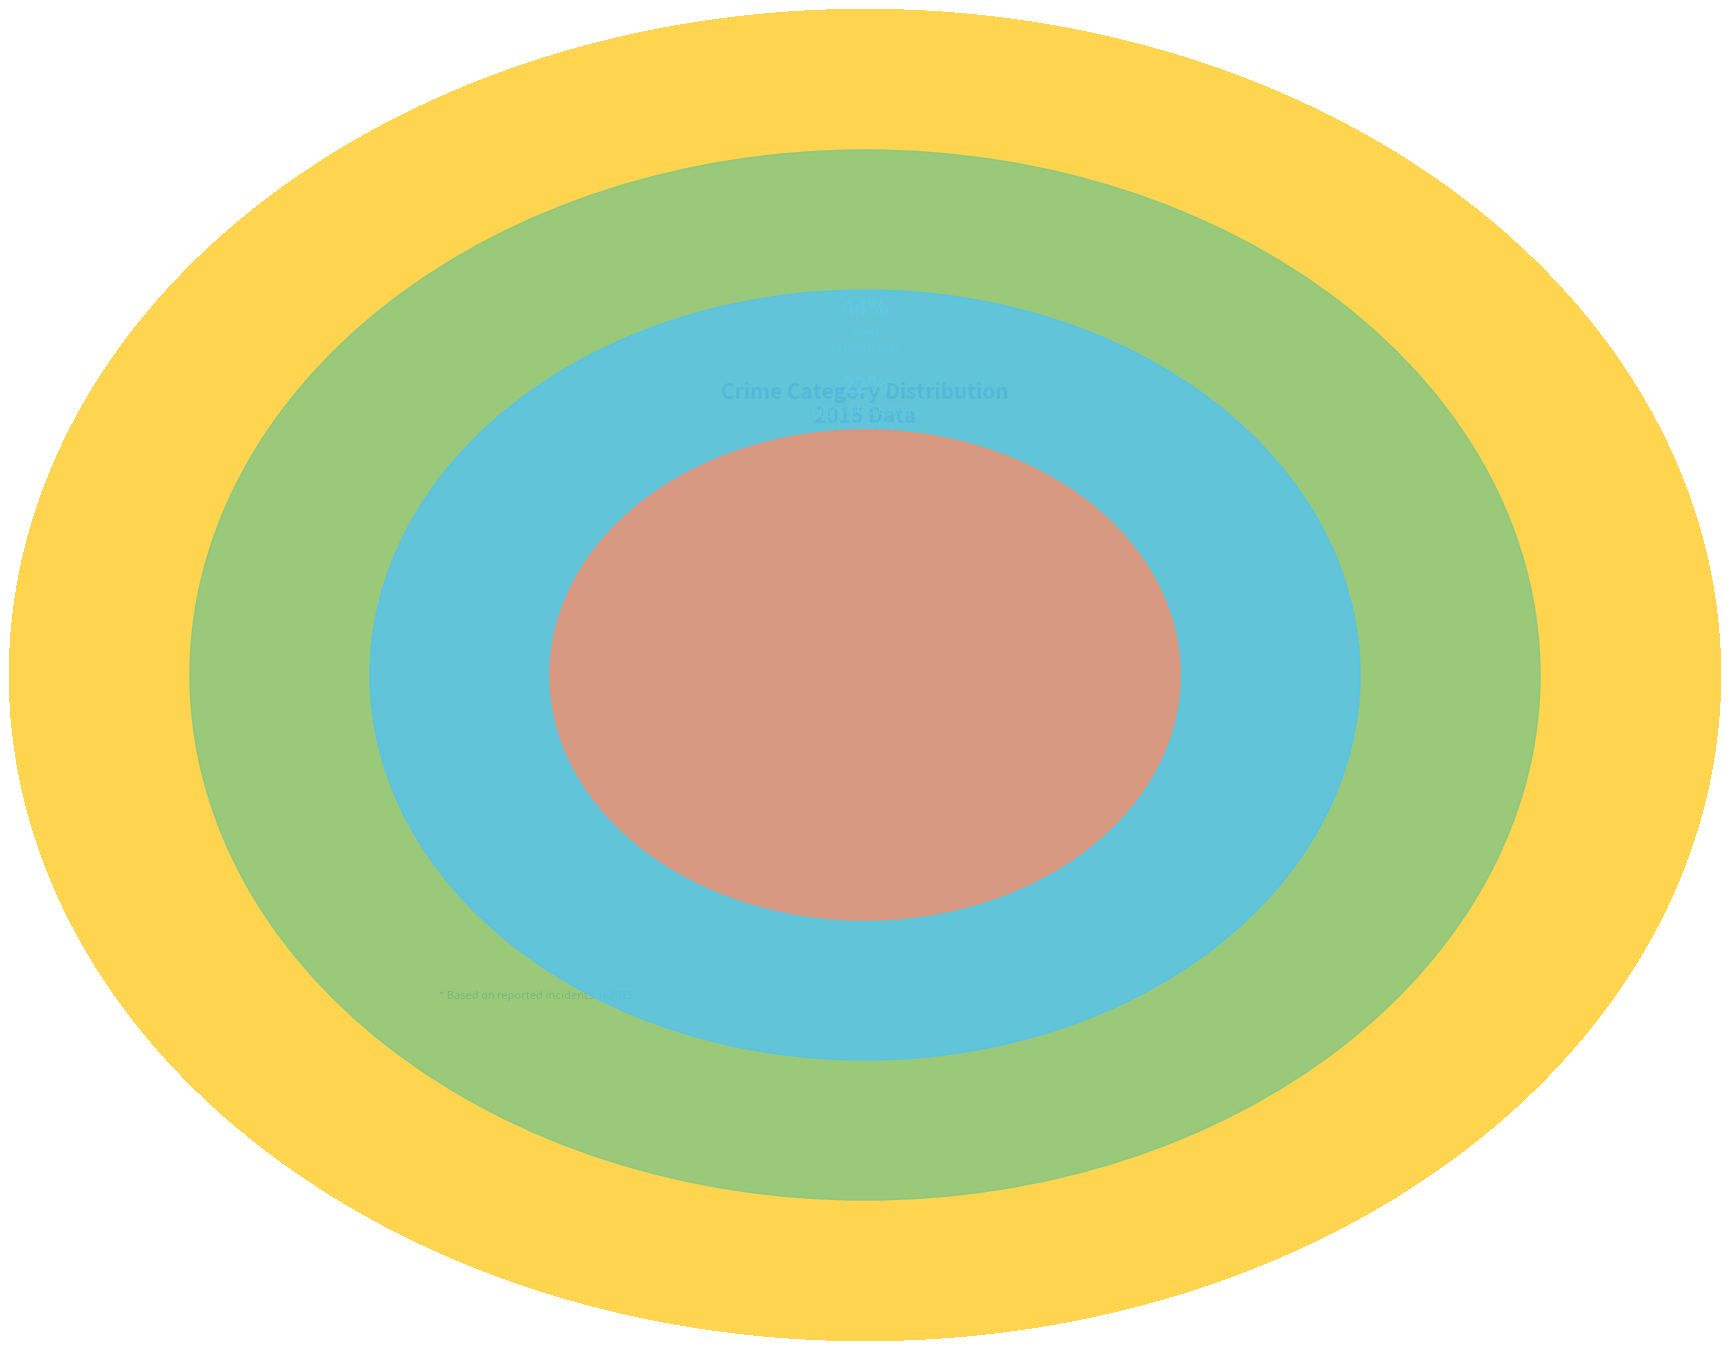

The Motor Vehicle Theft slice represents 0% of the pie. True or false?

True